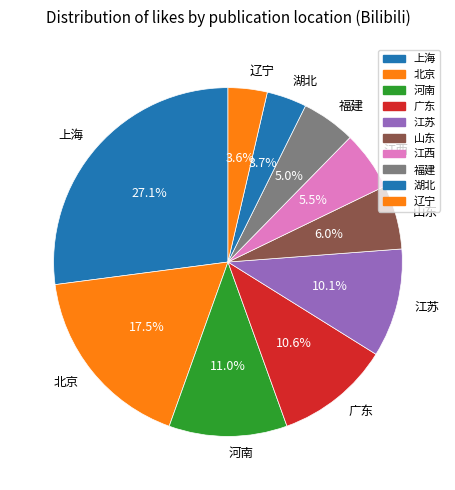

How many segments does this pie chart have?

10